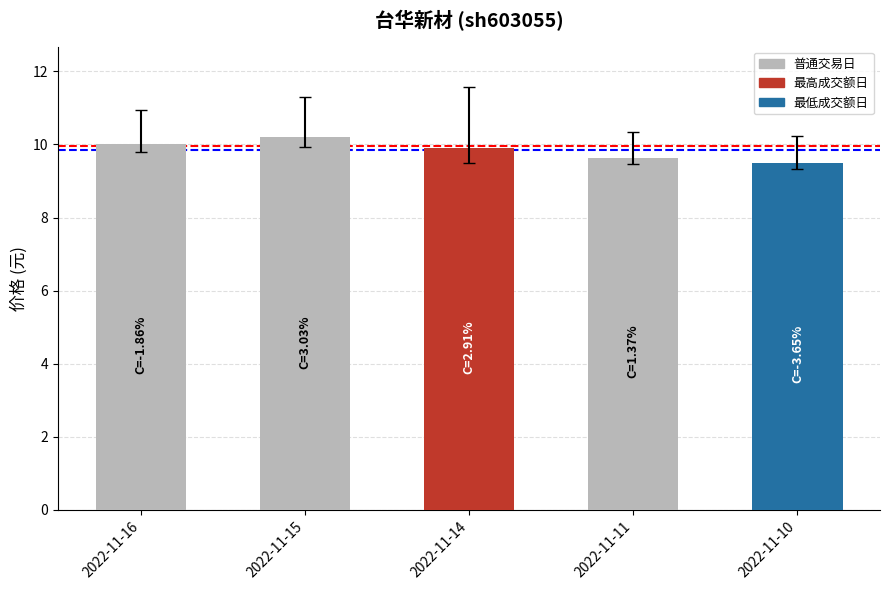

The chart shows a value of 9.9 at 2022-11-14. True or false?

True